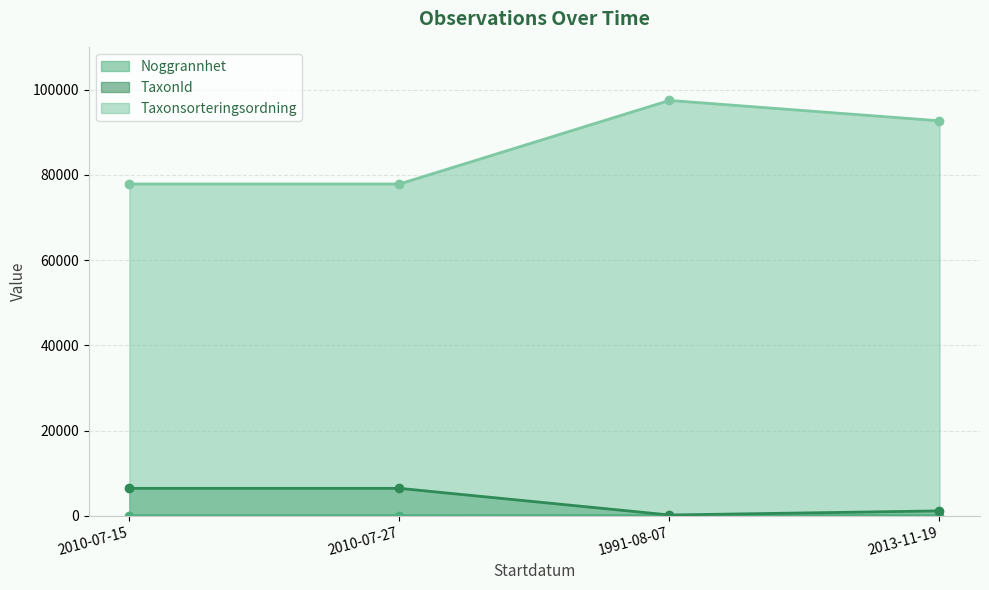

What is the sum of the Noggrannhet values at 2013-11-19 and 2010-07-15?

60